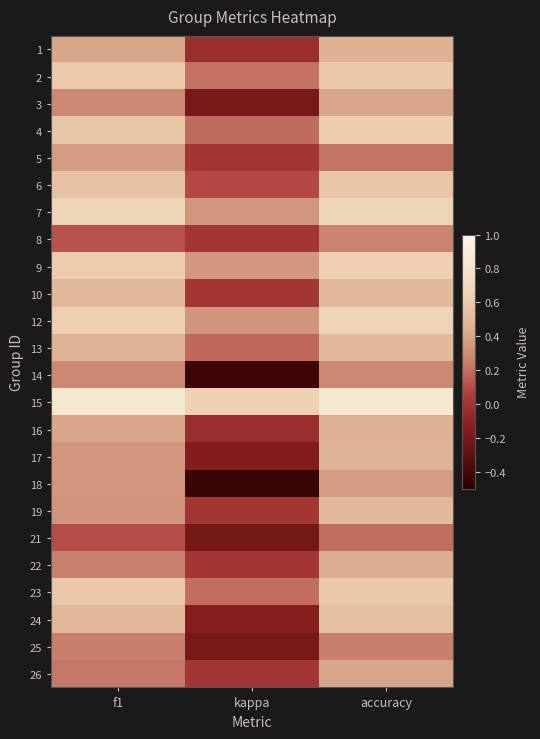

At which category is the sum across all series the highest?

accuracy